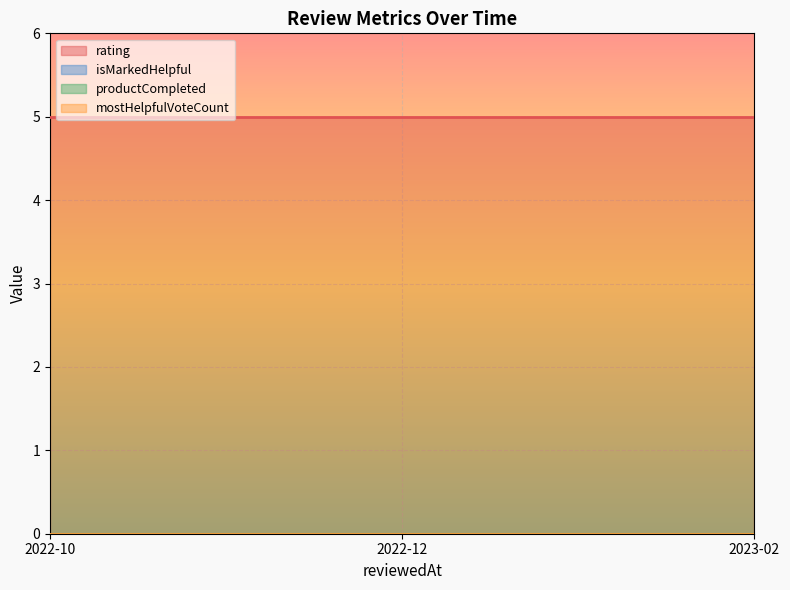

How many data points does each series have?

3